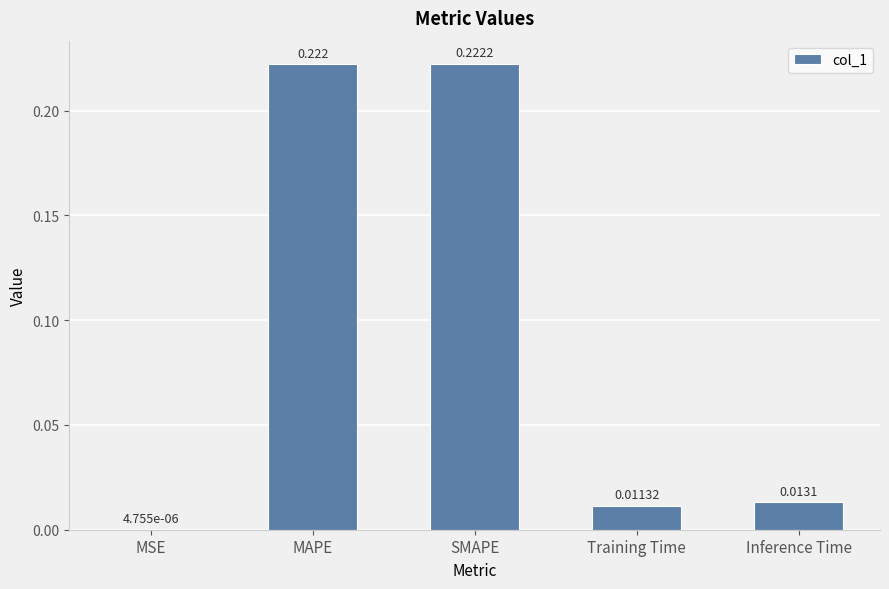

At which category does the chart reach its peak across all series?

SMAPE